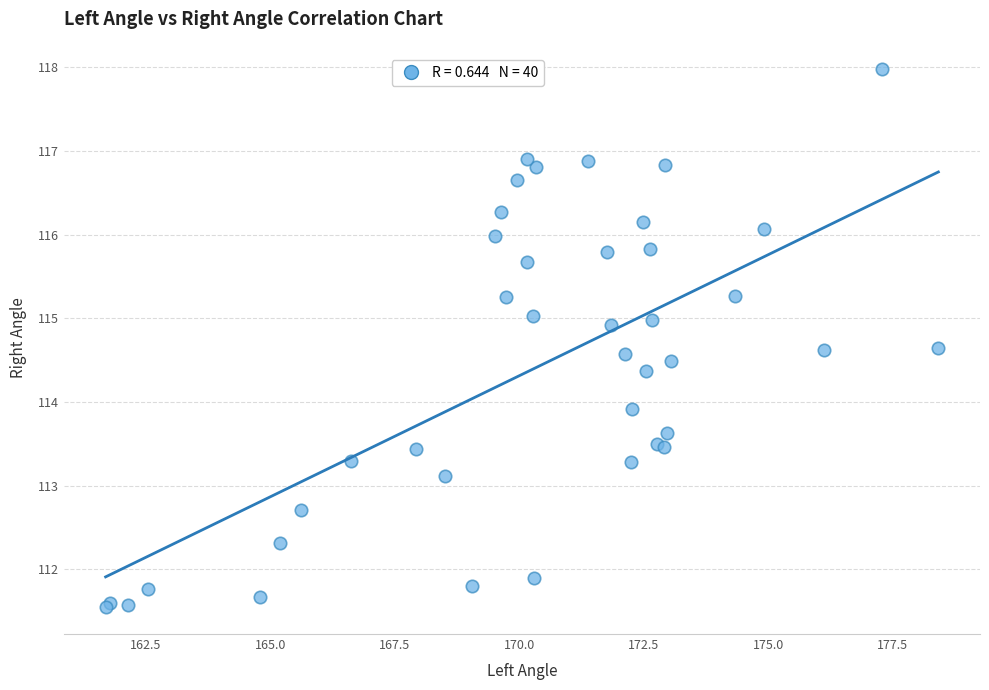

What Y value in the scatter plot is closest to 114?

113.9